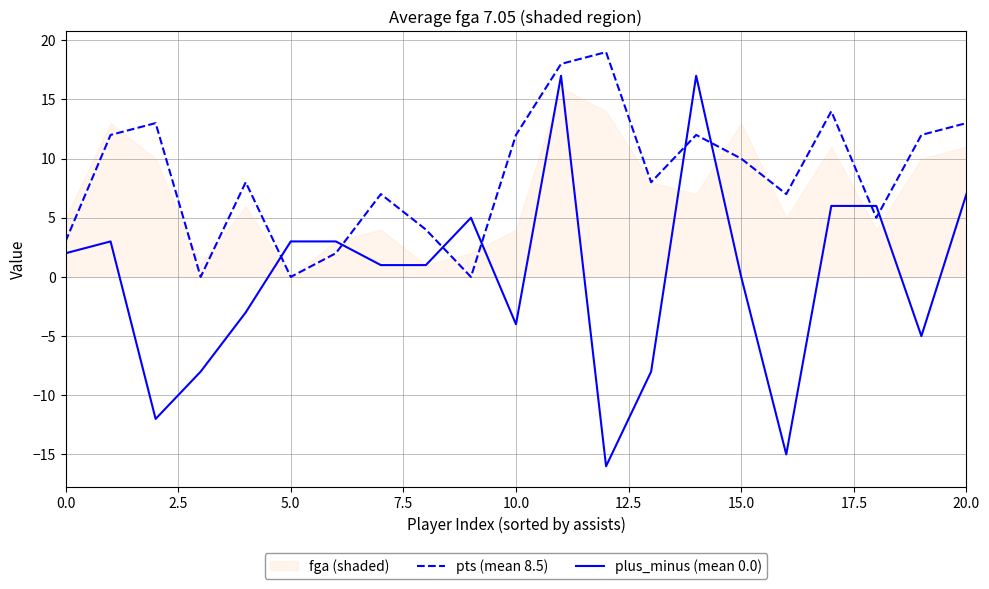

What is the maximum value shown in the chart?

19